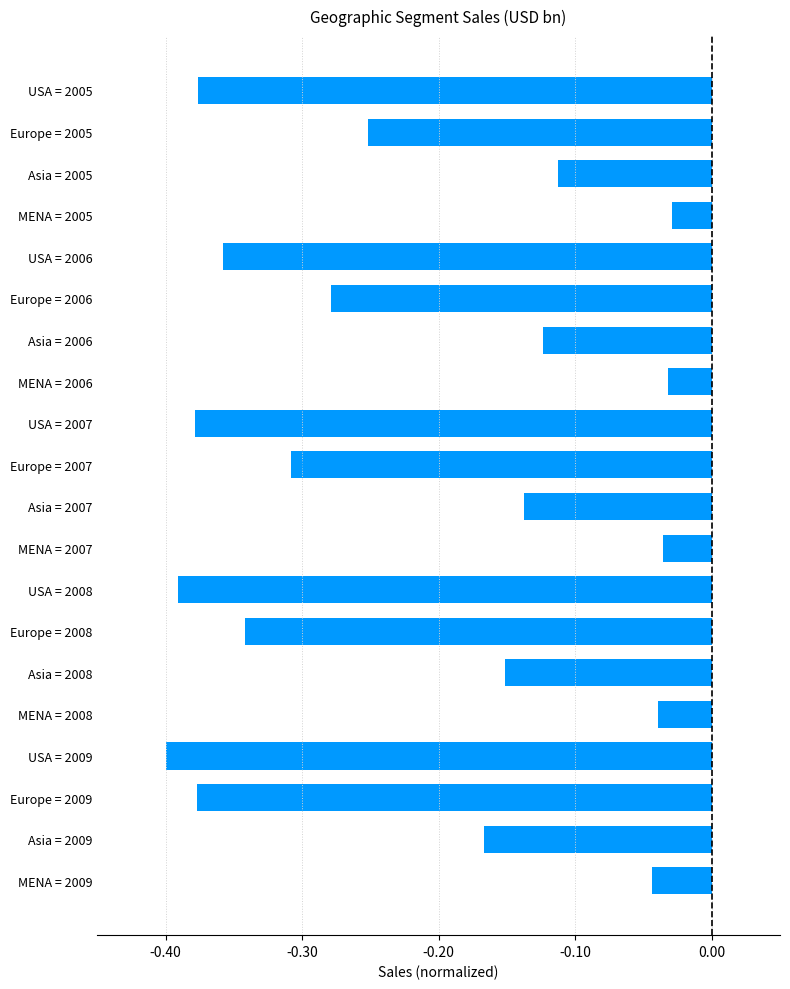

What is the sum of all values?

-4.3